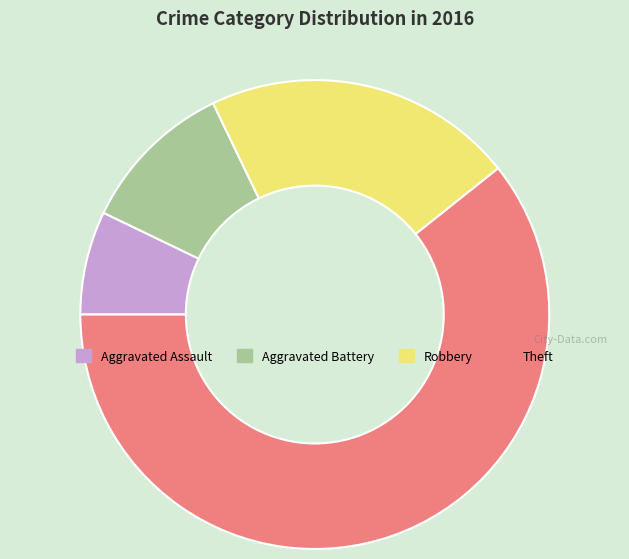

Is it true that Aggravated Assault is 21% of the pie?

False